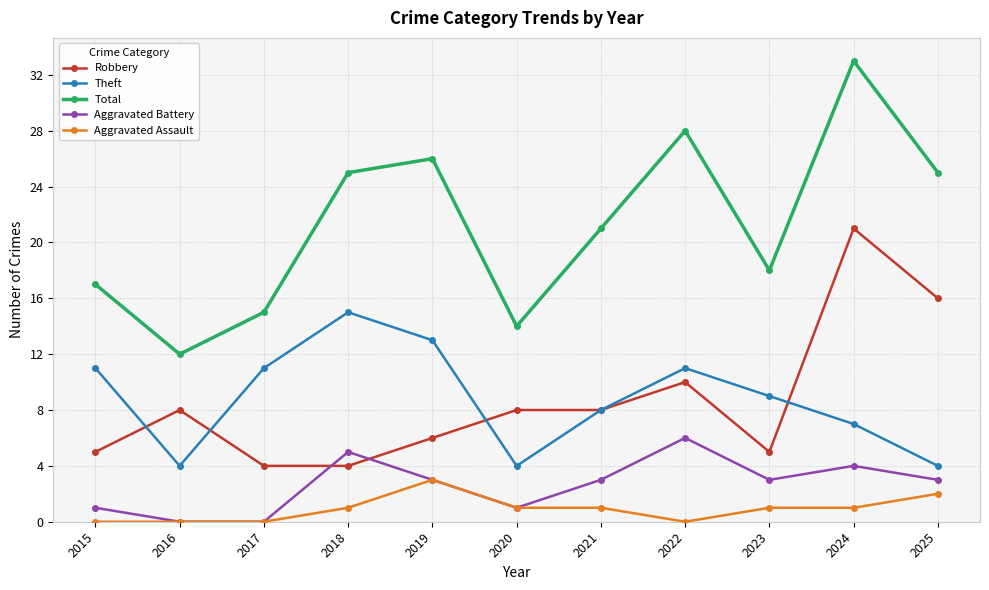

What is the difference between the Aggravated Assault values at 2025 and 2021?

1